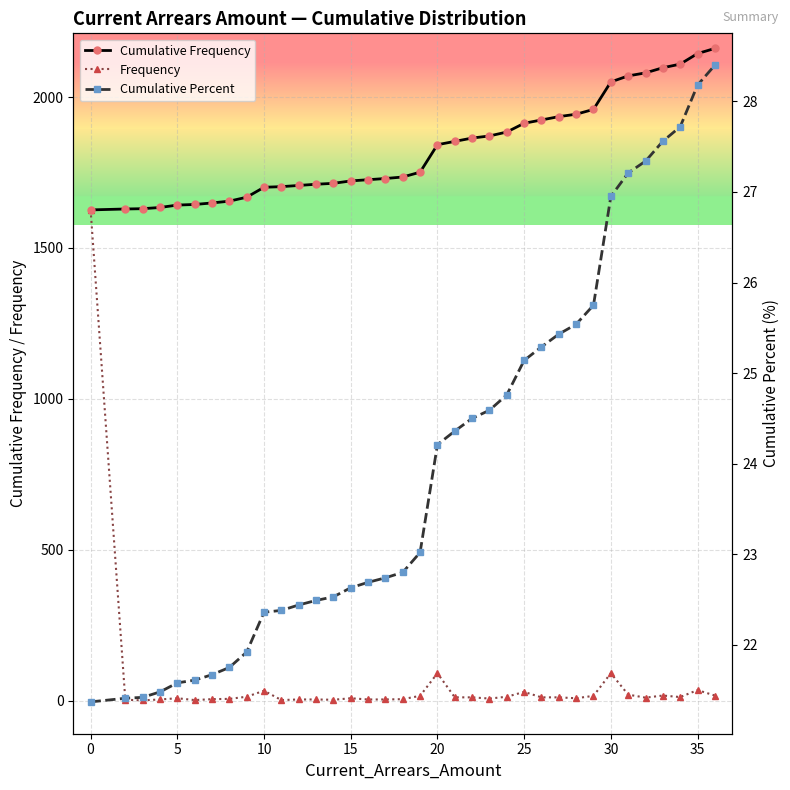

Is it true that Cumulative Percent equals 30.8 at 15?

False